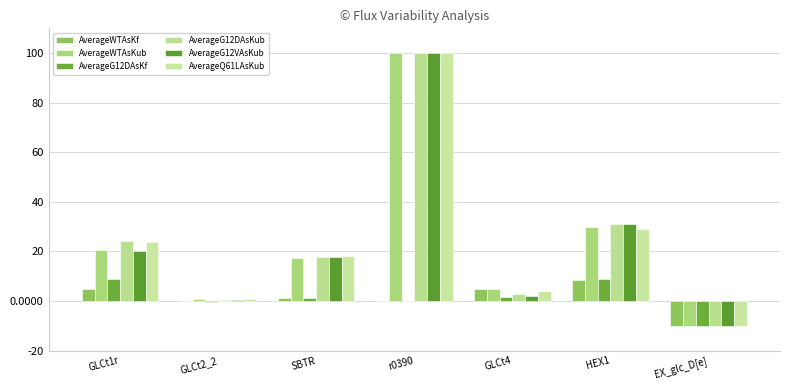

What is the average value of the AverageG12DAsKub series?

23.7